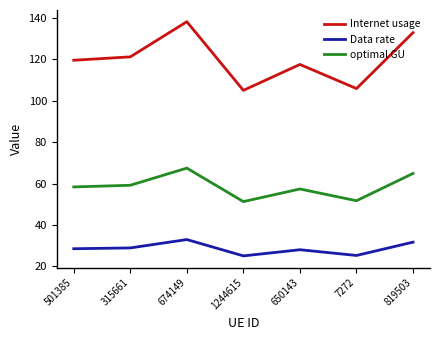

Which series changed the most between 1244615 and 650143?

Internet usage